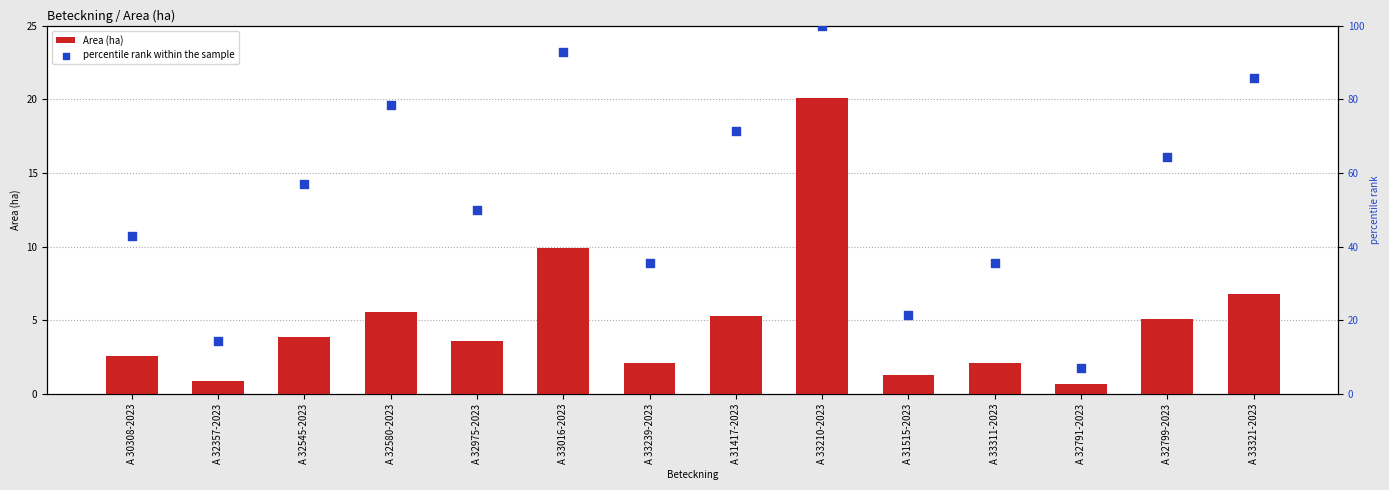

Which series has the widest spread of Y values?

percentile rank within the sample